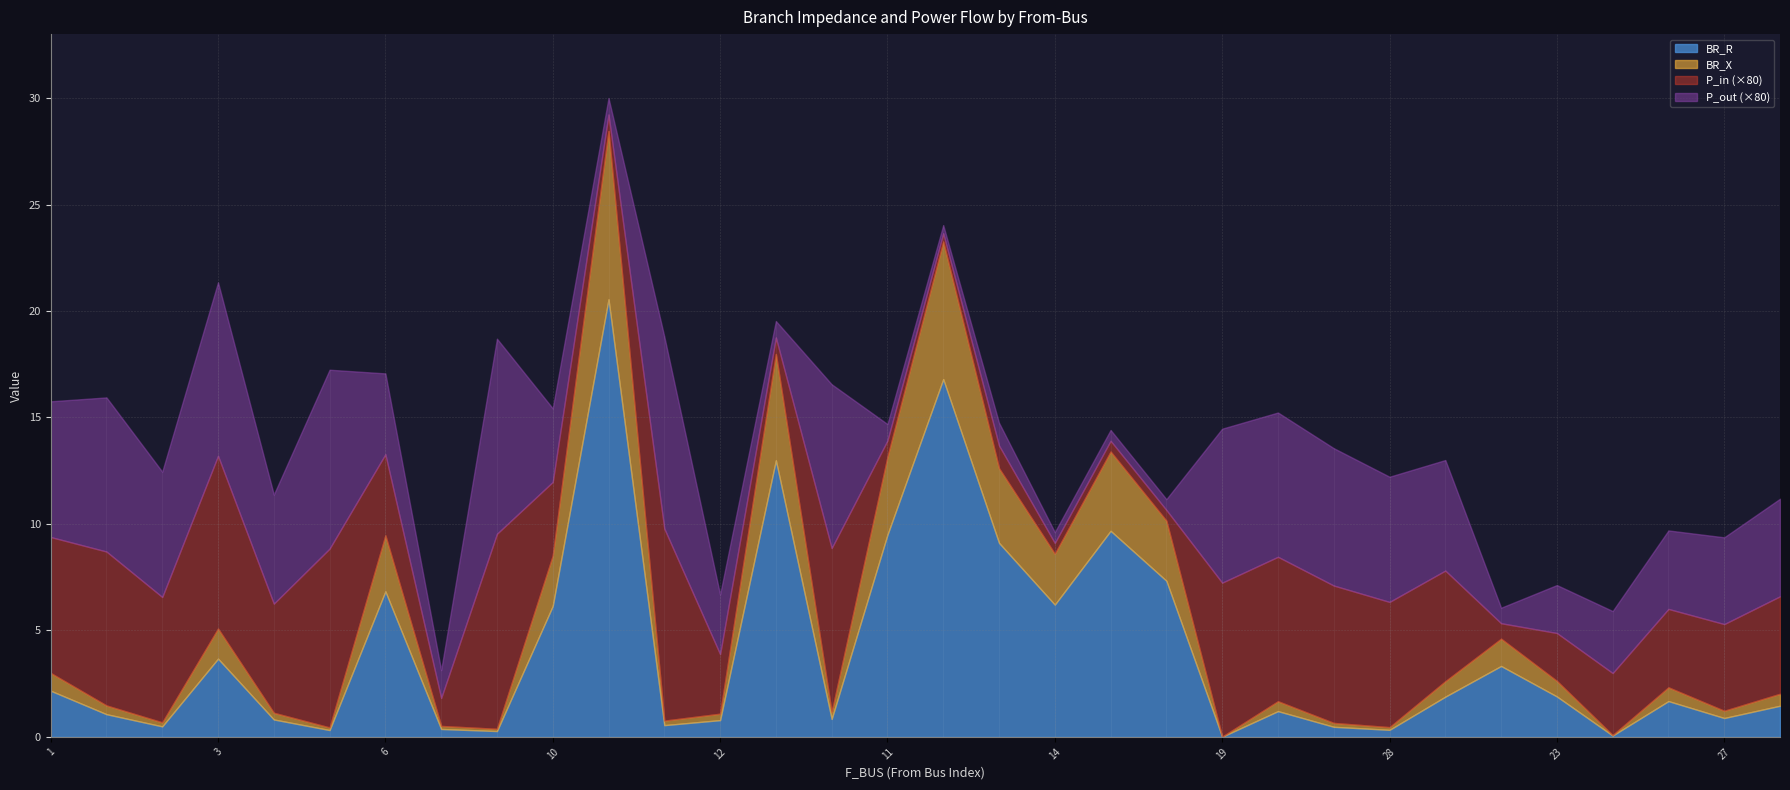

What is the label of the 1st point from the right?

31